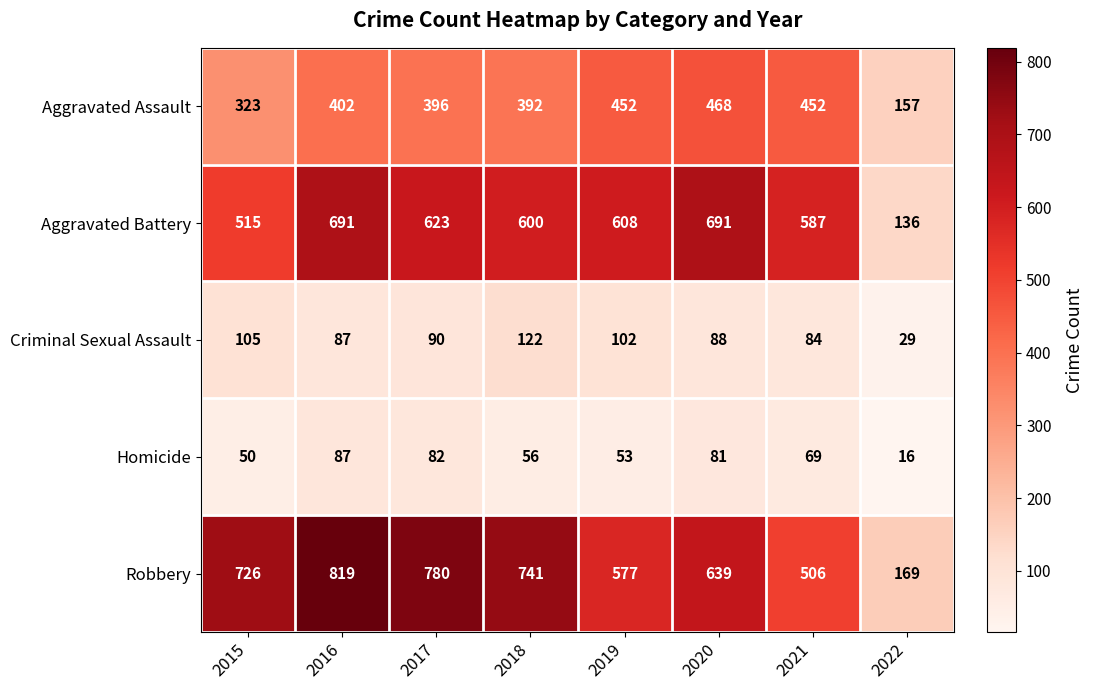

What is the spread (max minus min) of values at 2019?

555